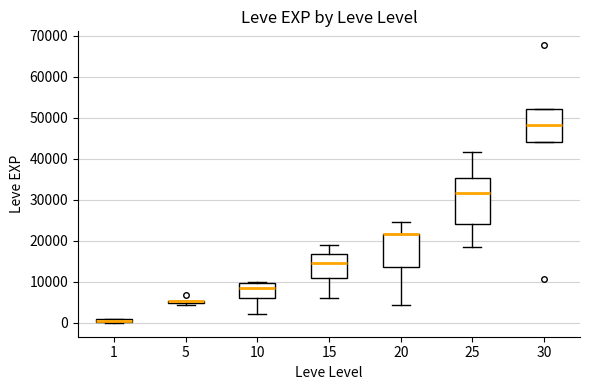

Comparing the boxes themselves (not the whiskers), which one is the tallest?

25